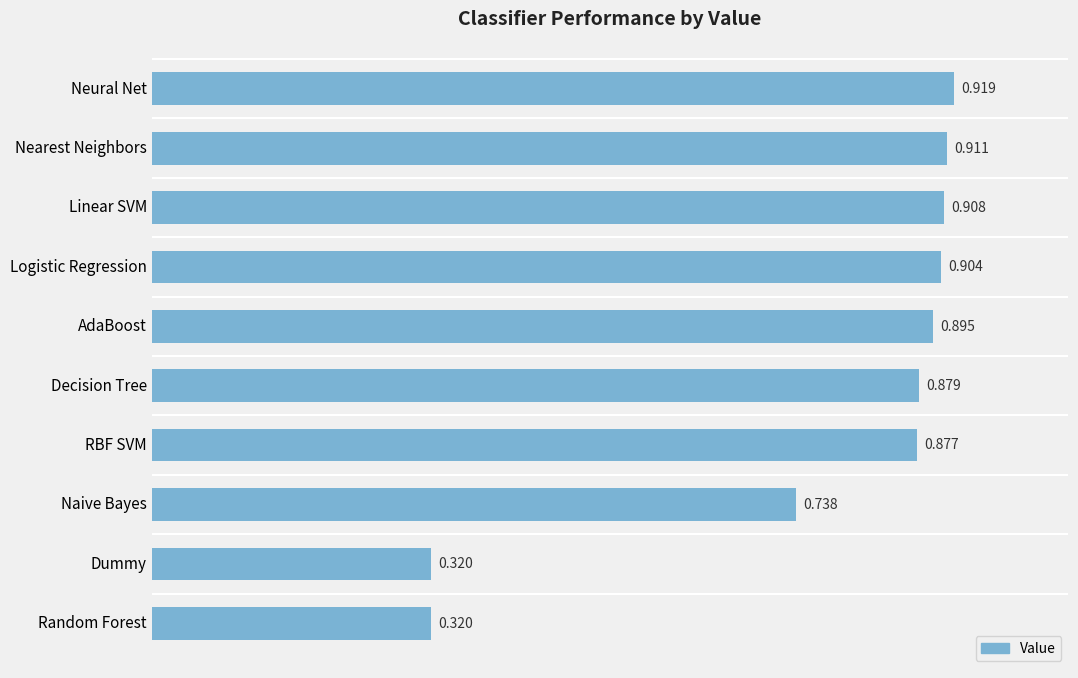

What is the label of the 4th bar from the bottom?

RBF SVM